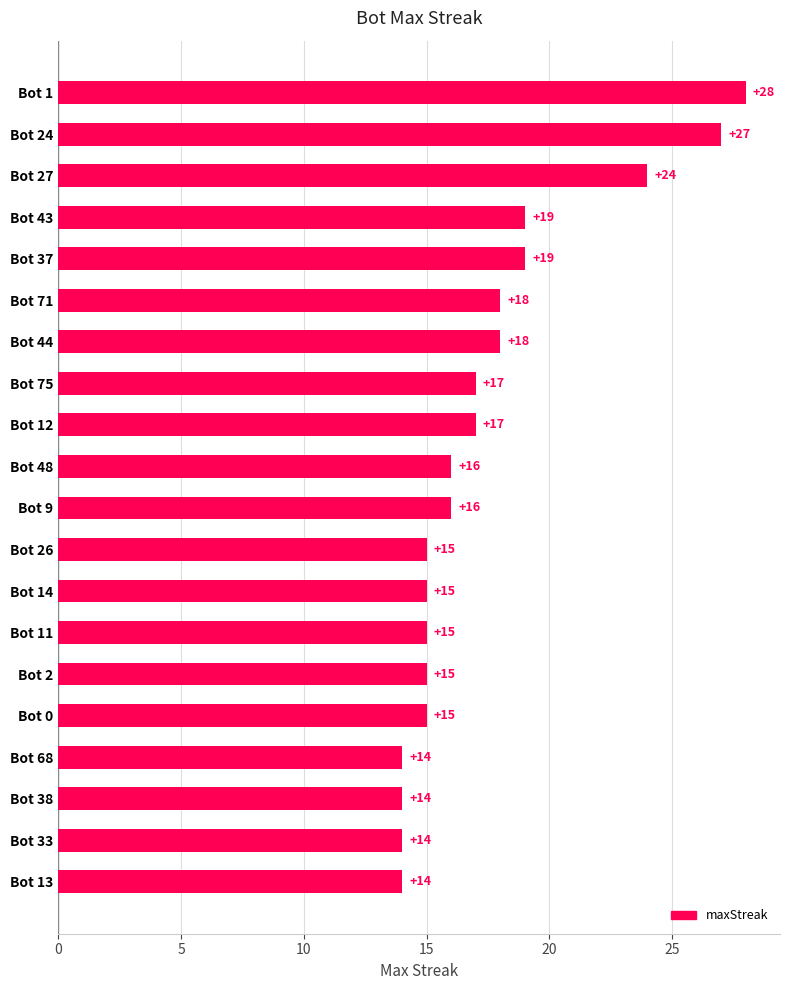

Is it true that the value at Bot 14 is 21?

False